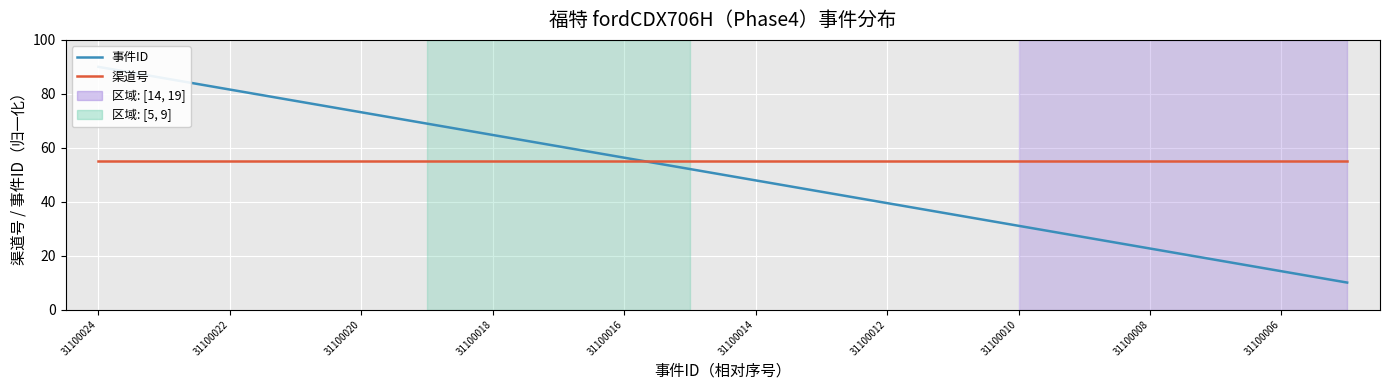

Is it true that 渠道号 equals 28.5 at 31100024?

False